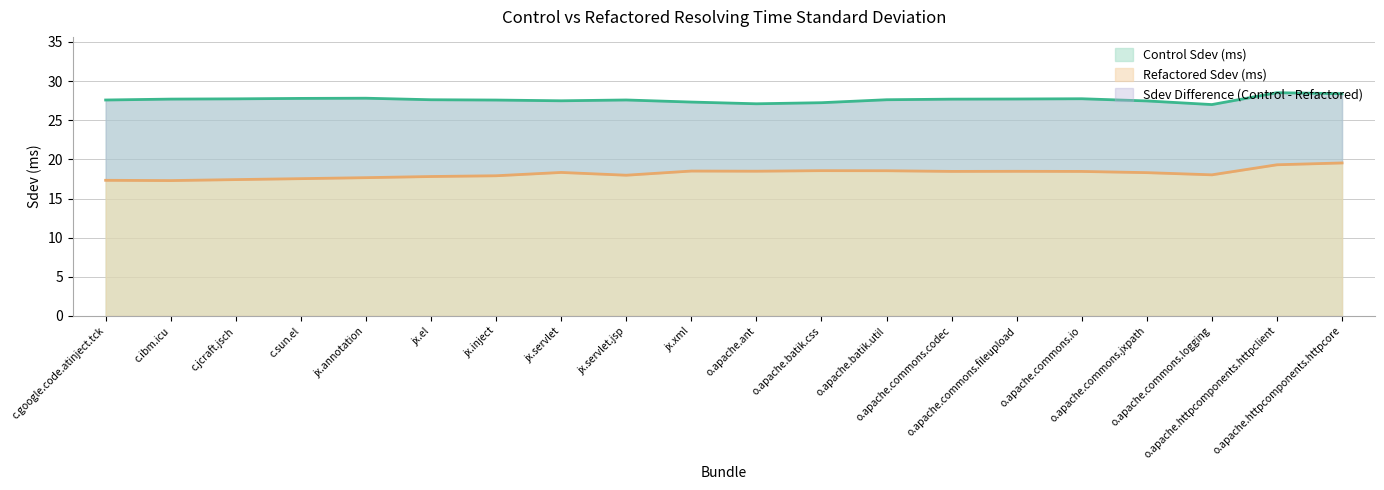

True or false: Refactored Sdev (ms) and Control Sdev (ms) cross at least once.

False